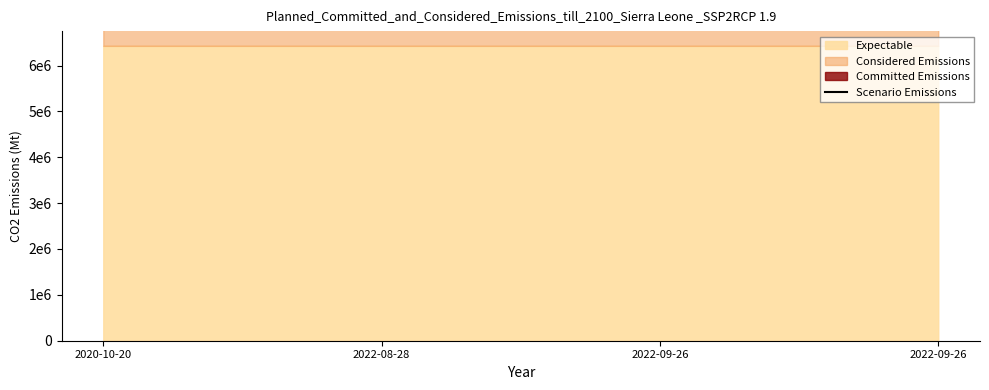

Rank the categories by value from highest to lowest.

2022-08-28, 2022-09-26, 2022-09-26, 2020-10-20